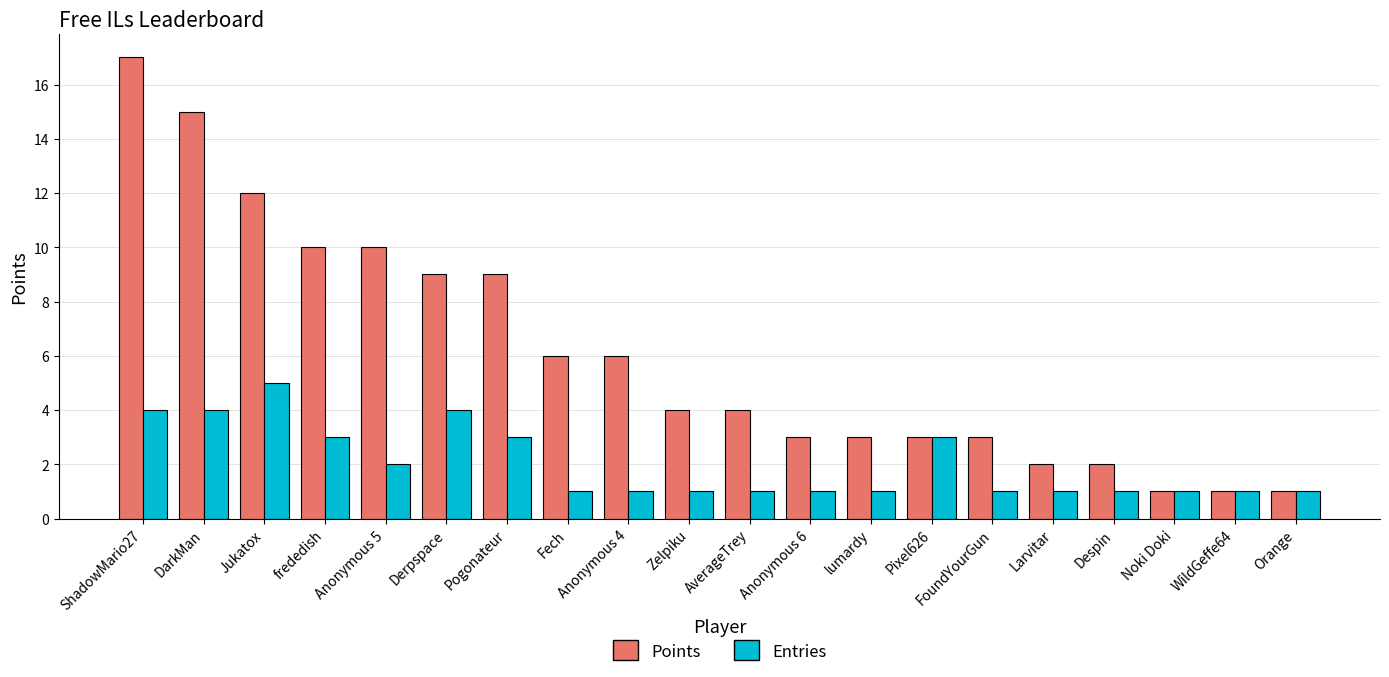

Is it true that Entries equals 1 at Anonymous 4?

True